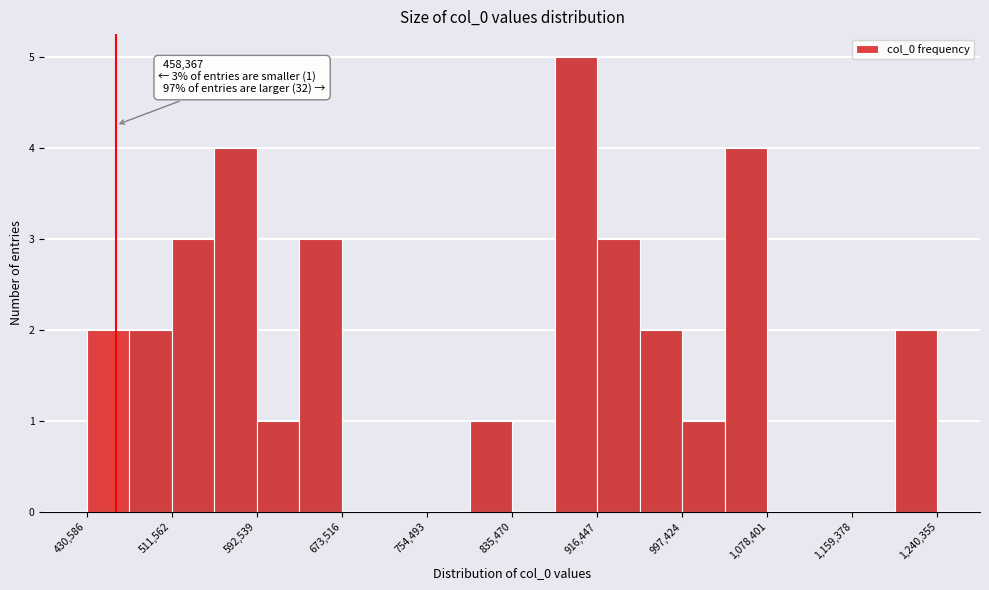

Which range on the x-axis has the tallest bar?

880000 to 920000